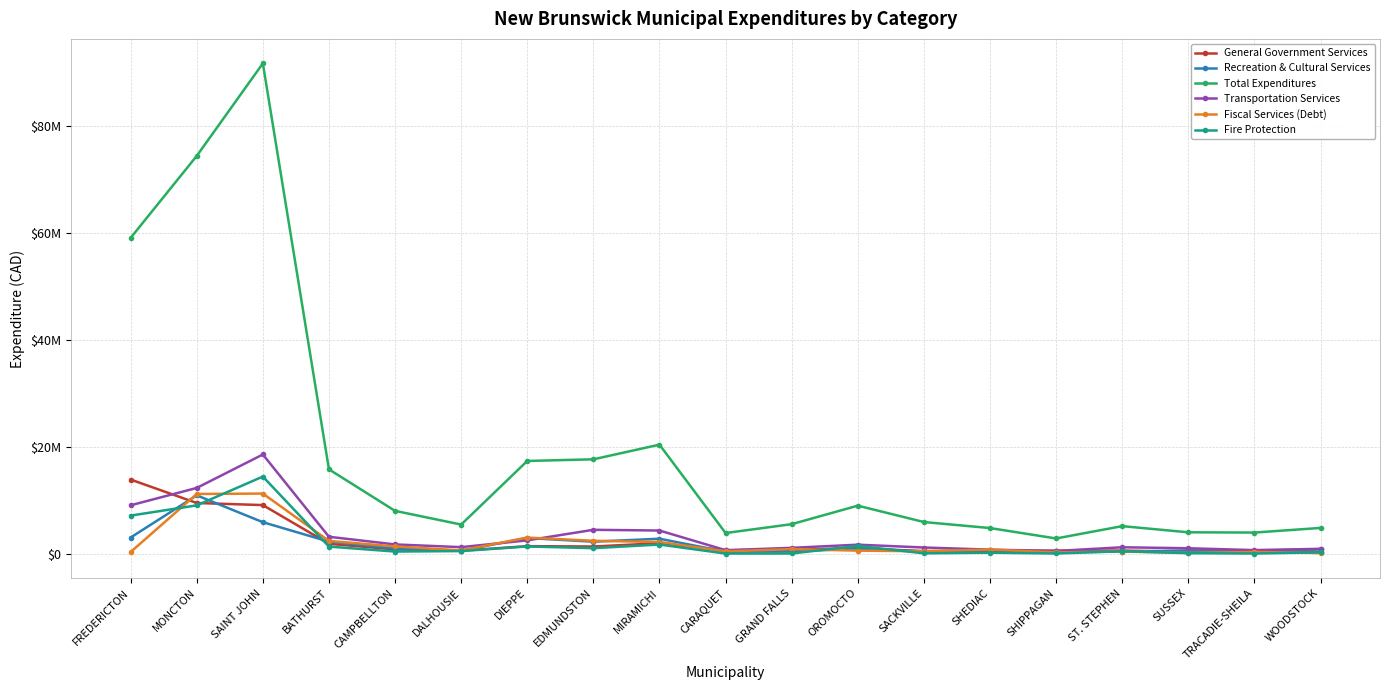

How many interior local valleys does the Fire Protection series have?

6